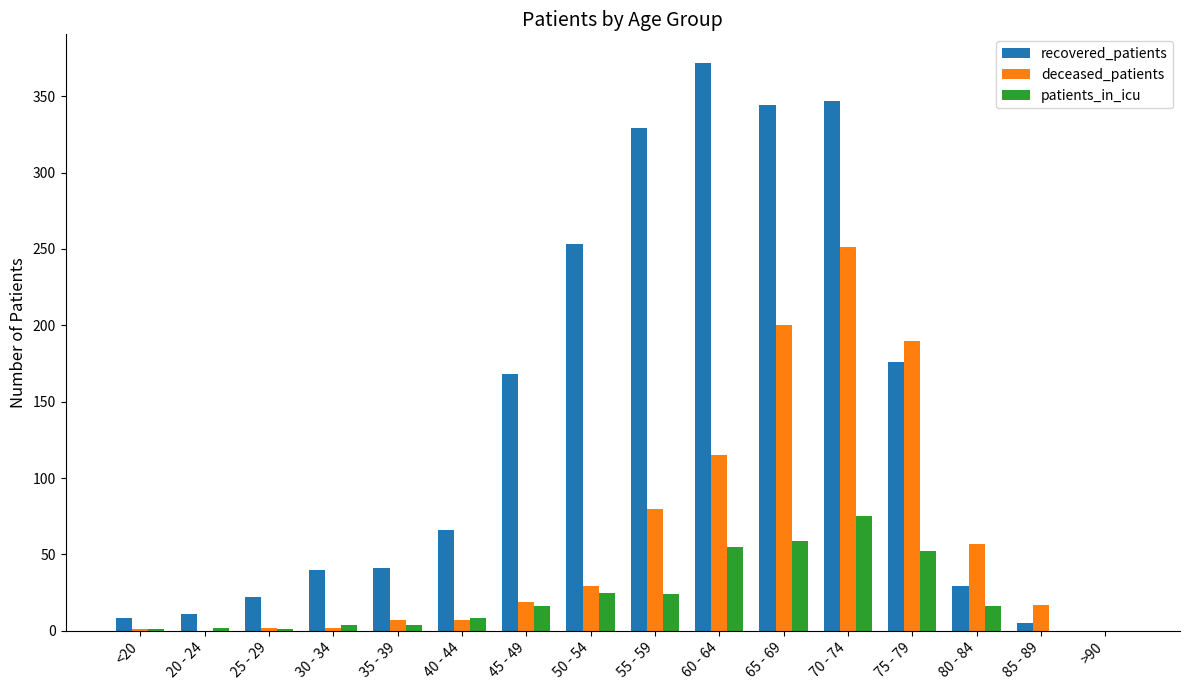

At which category is the sum across all series the highest?

70 - 74